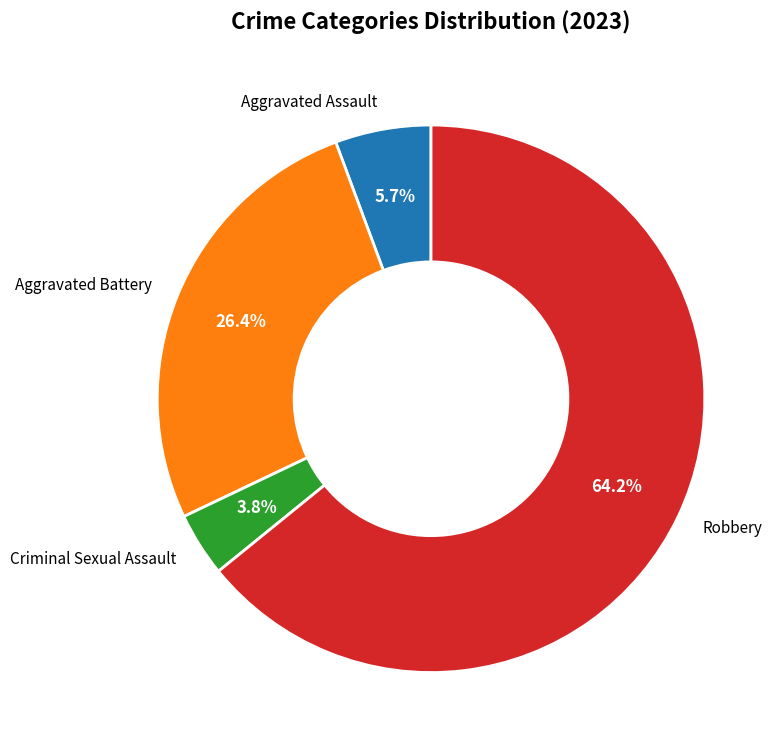

True or false: Aggravated Assault accounts for 6% of the total.

True